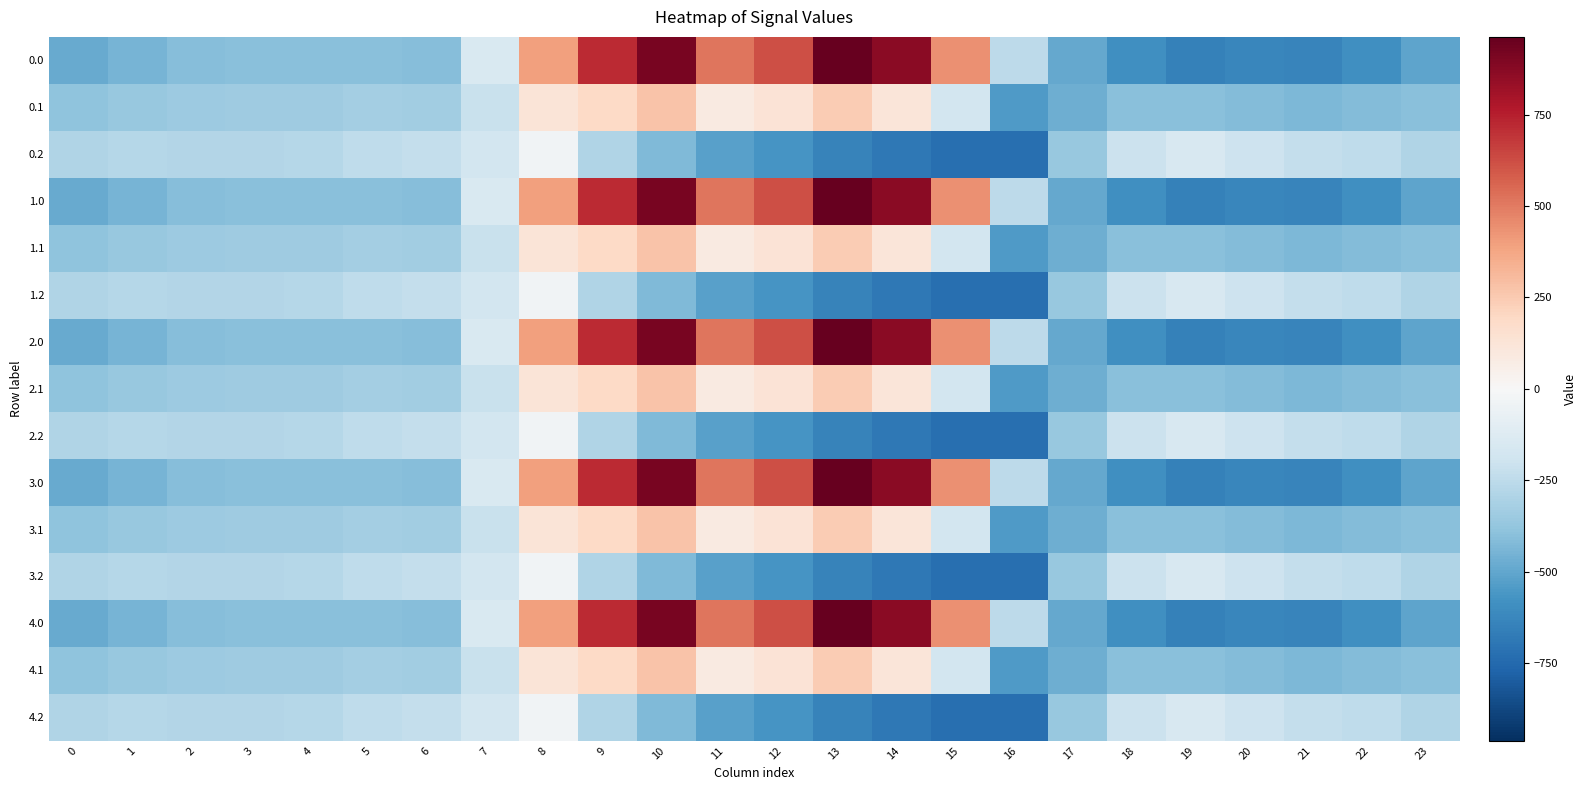

What is the greatest value displayed?

962.7